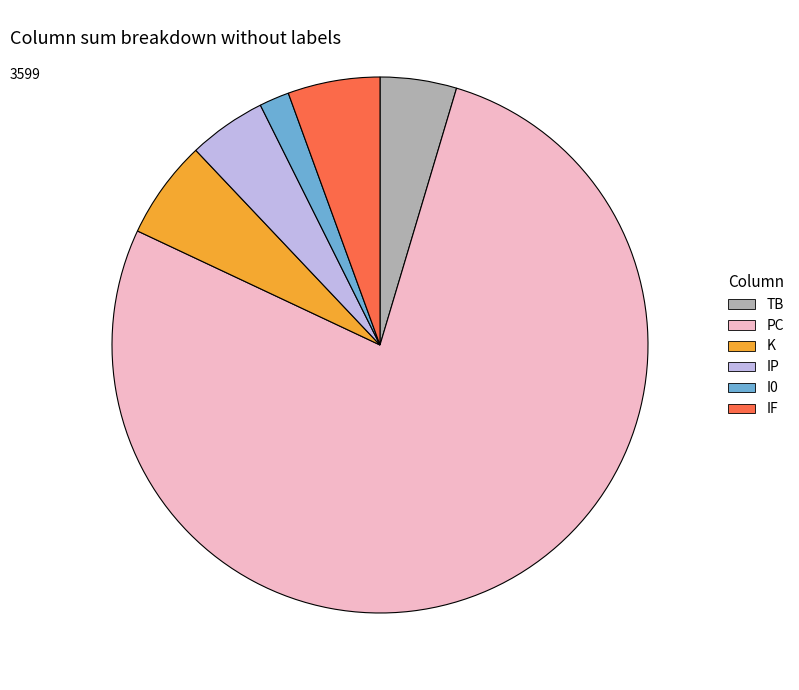

Which category has the biggest portion of the pie?

PC